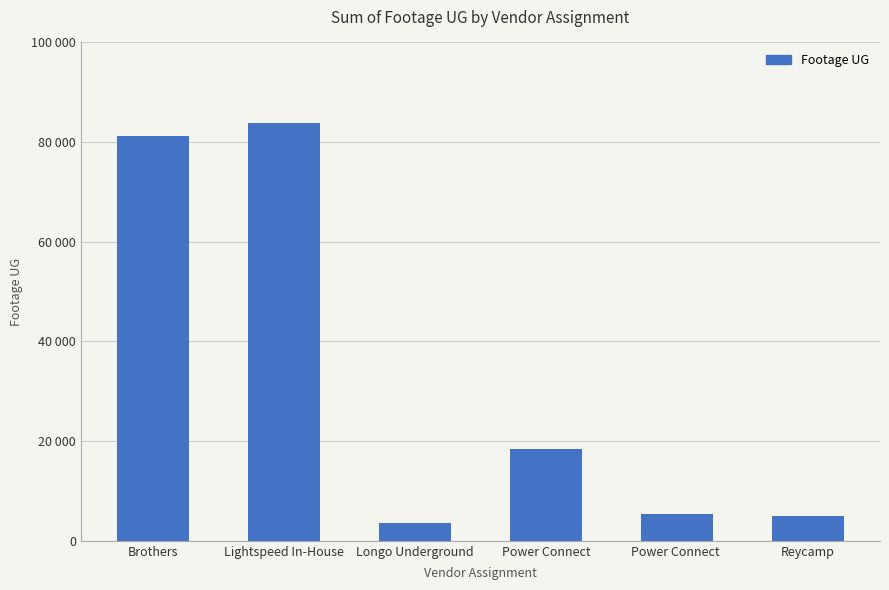

List the labels in order of value, smallest first.

Longo Underground, Reycamp, Power Connect , Power Connect, Brothers, Lightspeed In-House